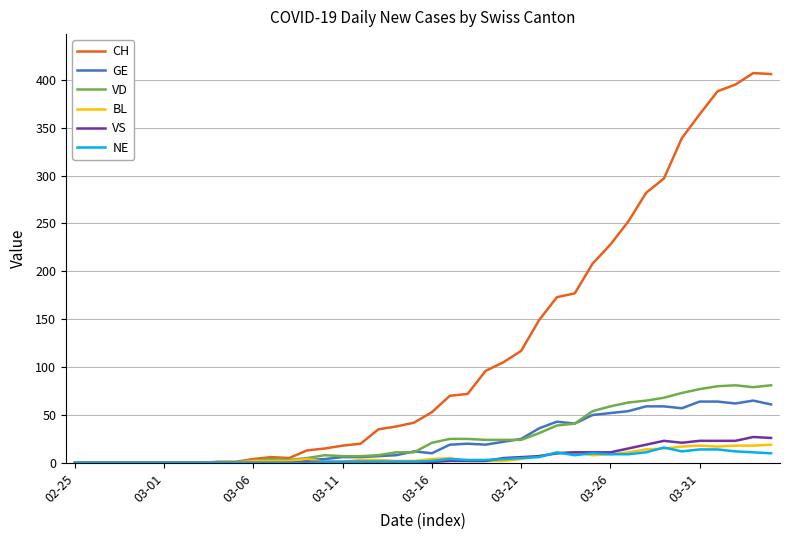

What is the maximum value for CH?

407